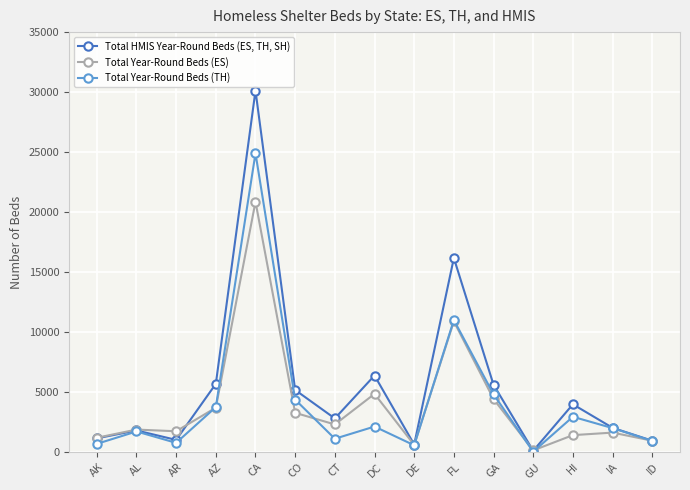

Does the chart have visible grid lines?

Yes